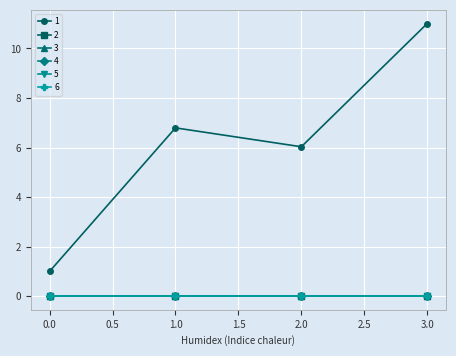

Rank the categories by 5 value from lowest to highest.

0, 1, 2, 3